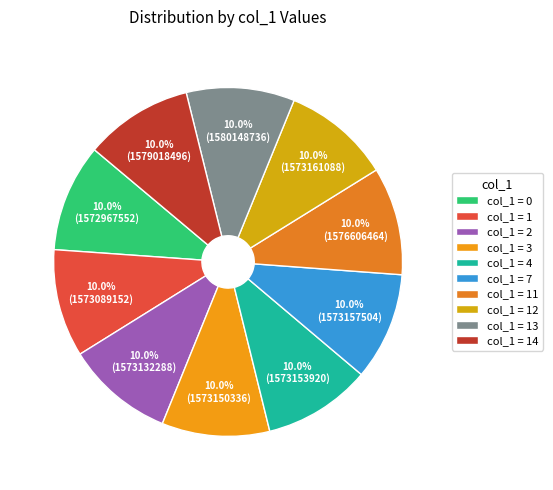

Count the number of slices in the pie.

10